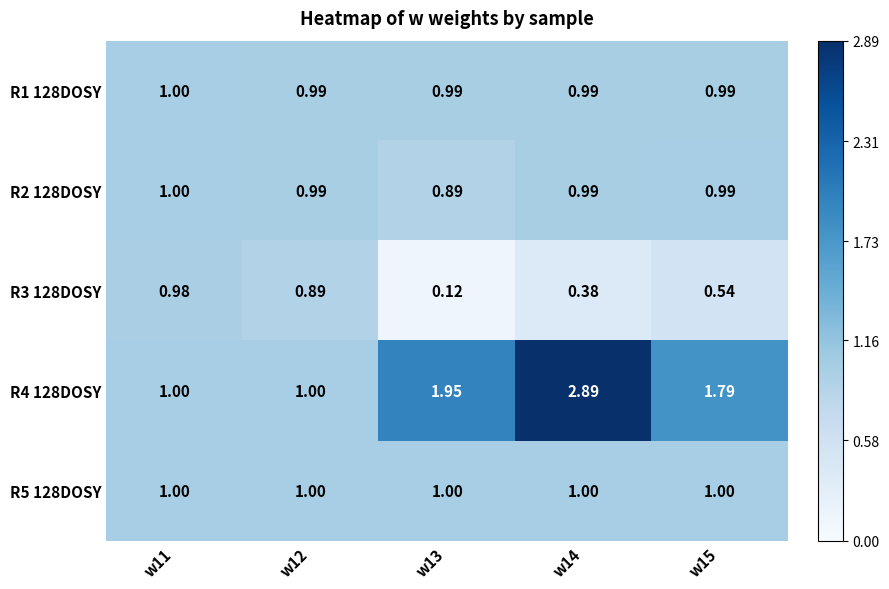

Is the value of R4 128DOSY at w11 greater than the value of R1 128DOSY at w13?

Yes